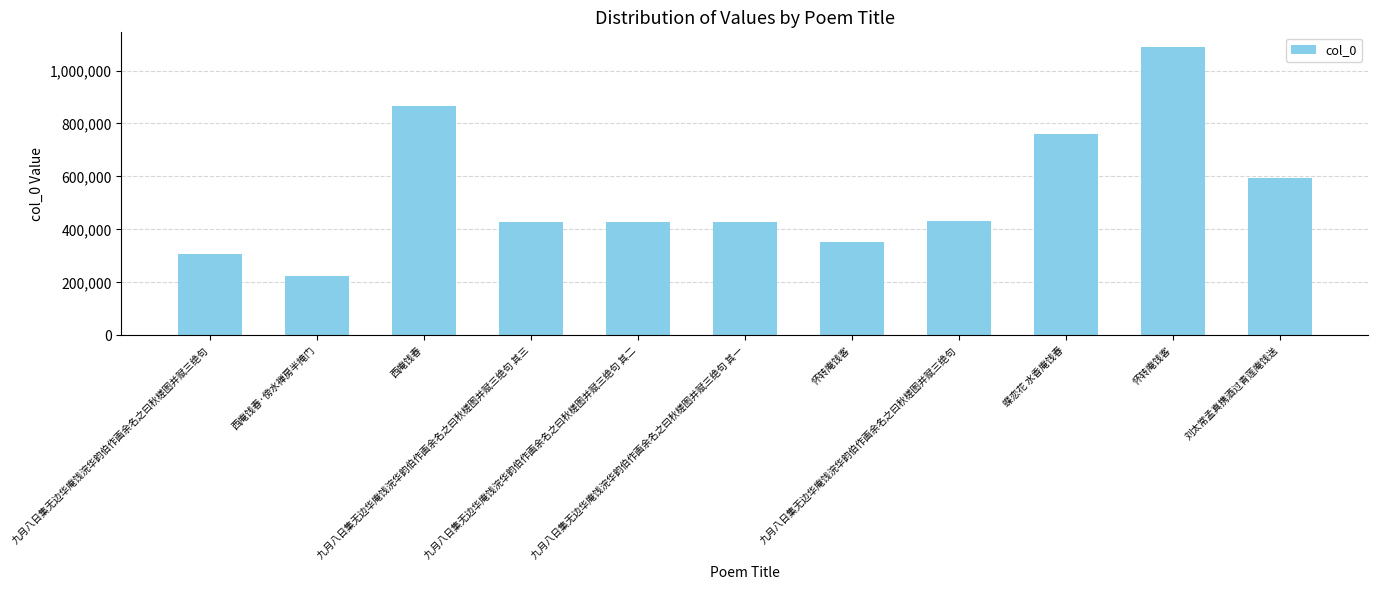

Is it true that the value at 九月八日集无边华庵饯浣华韵伯作画余名之曰秋槎图并赋三绝句 其二 is 429679?

True